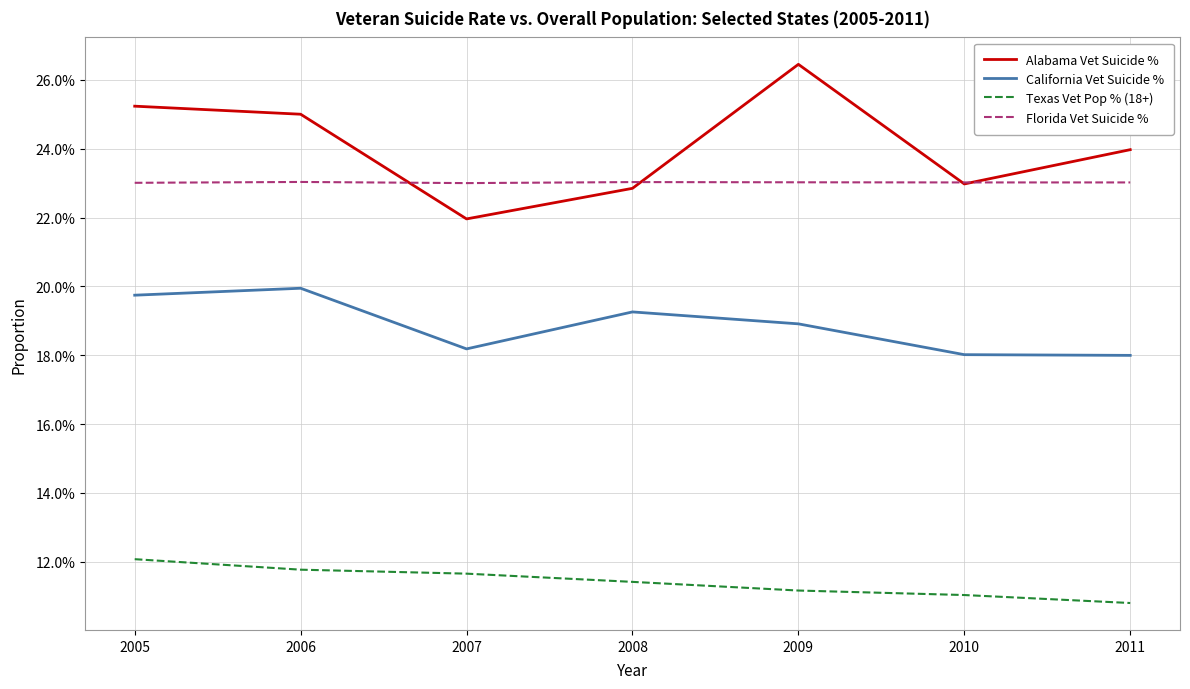

Does the chart have visible grid lines?

Yes